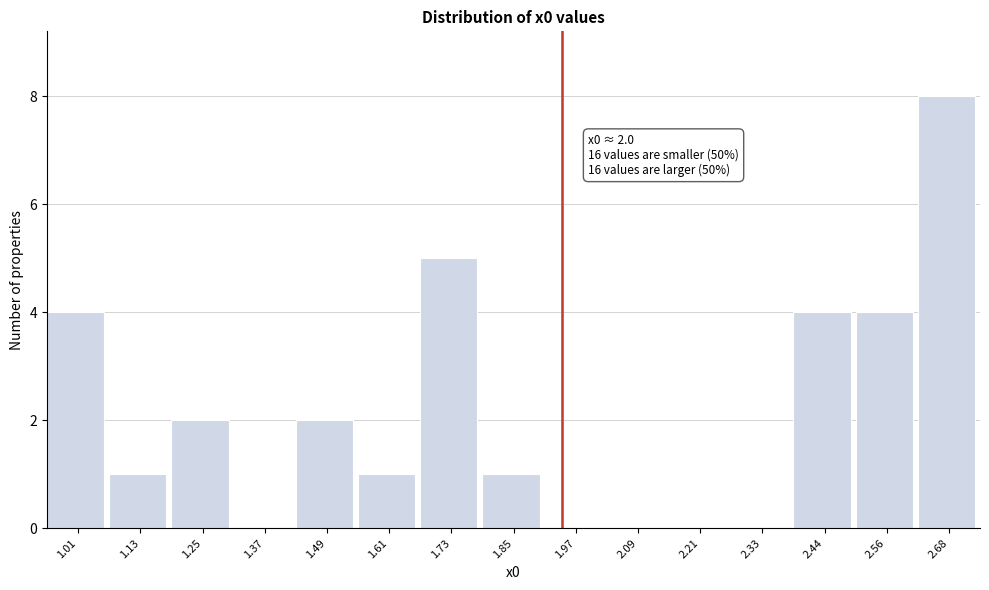

Reading right to left, transcribe all the data shown in this chart.

2.68=8	2.56=4	2.44=4	2.33=0	2.21=0	2.09=0	1.97=0	1.85=1	1.73=5	1.61=1	1.49=2	1.37=0	1.25=2	1.13=1	1.01=4